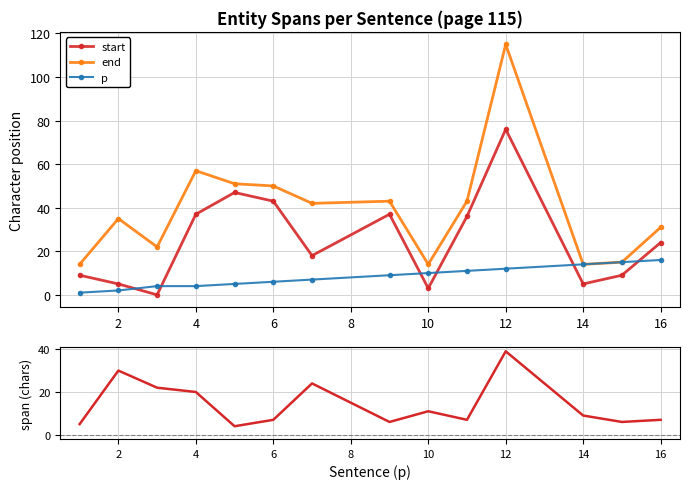

True or false: start has a value of 32 at 16.

False